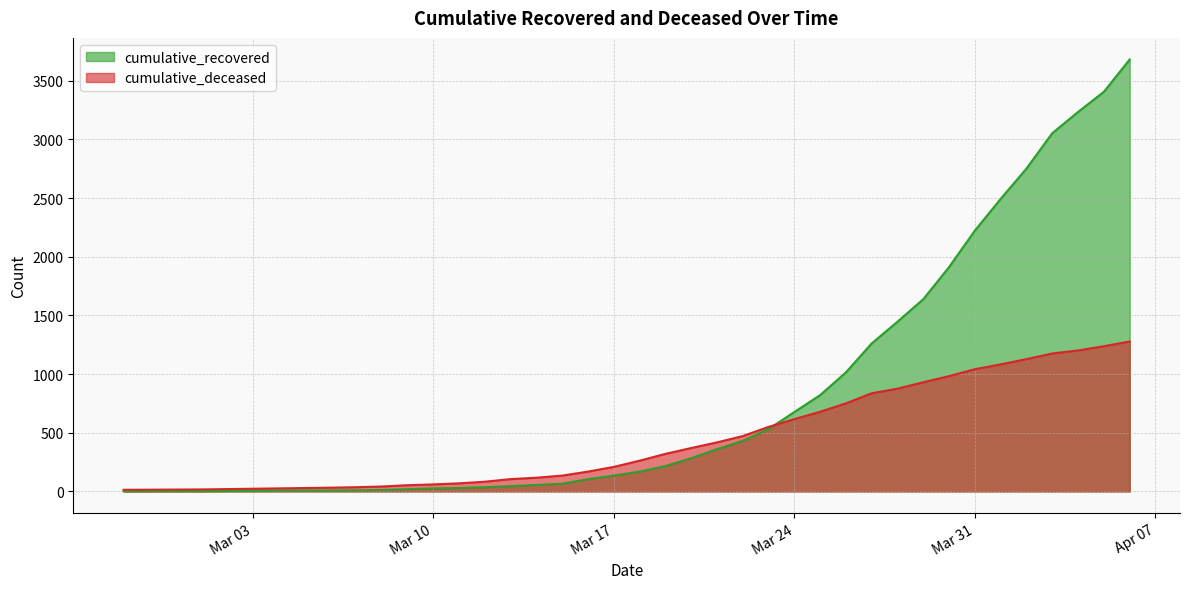

Is the value of cumulative_deceased at 2020-03-22 greater than the value of cumulative_recovered at 2020-03-08?

Yes